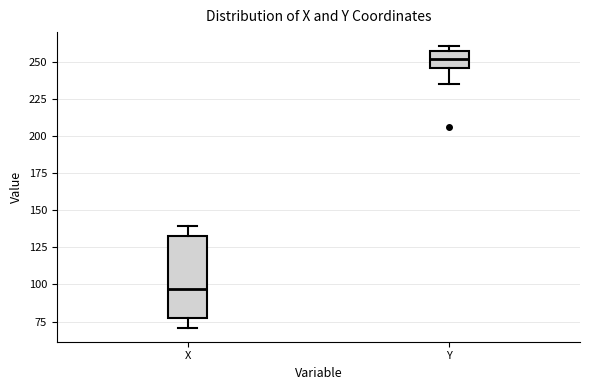

Which box is the tallest, from its lower edge to its upper edge?

X